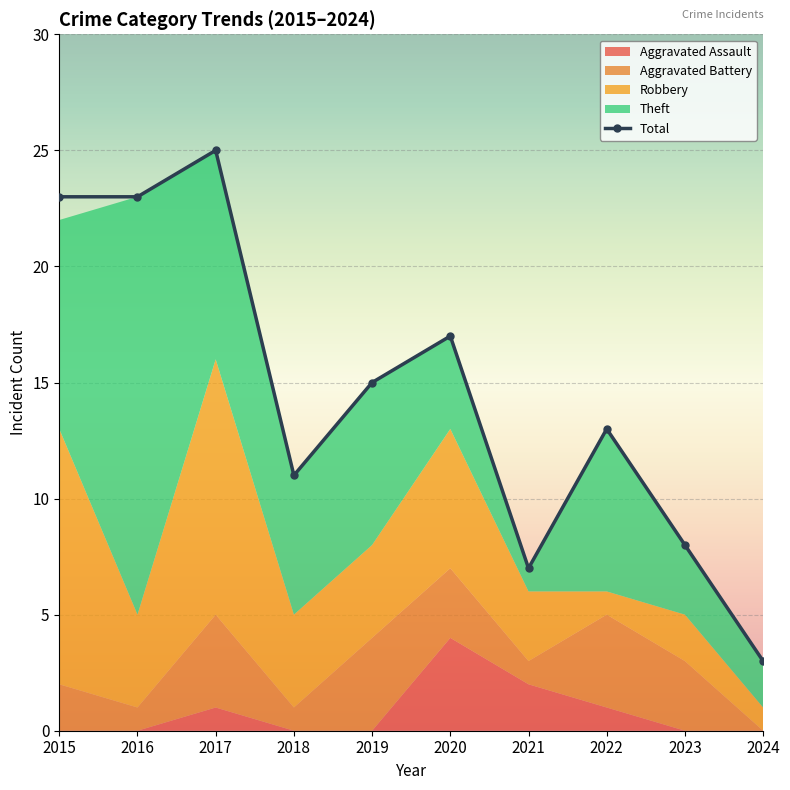

What is the greatest value displayed?

25